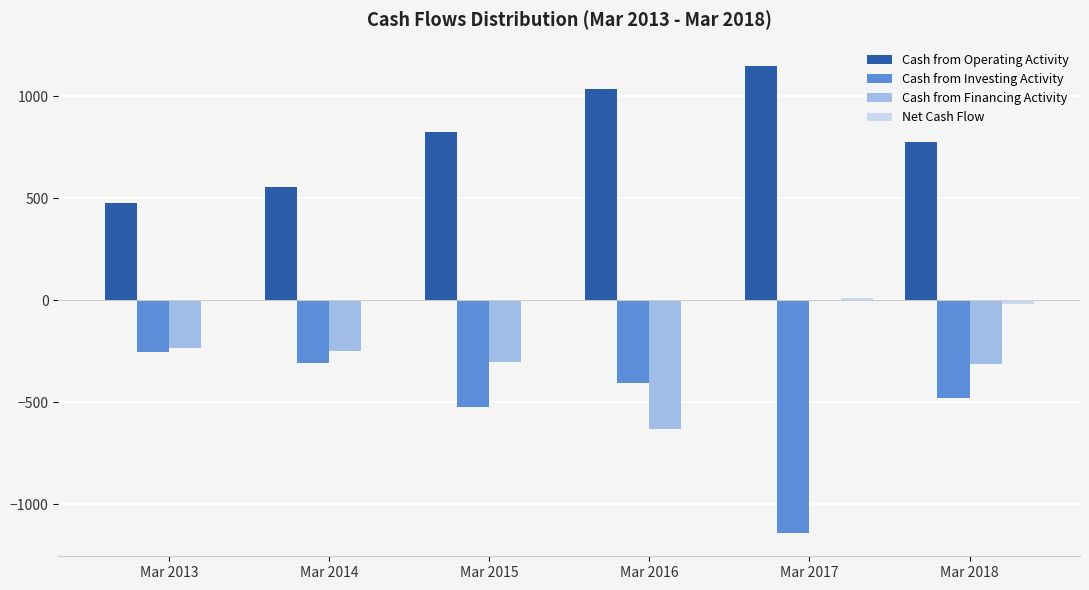

Which label corresponds to the largest value in the chart?

Mar 2017